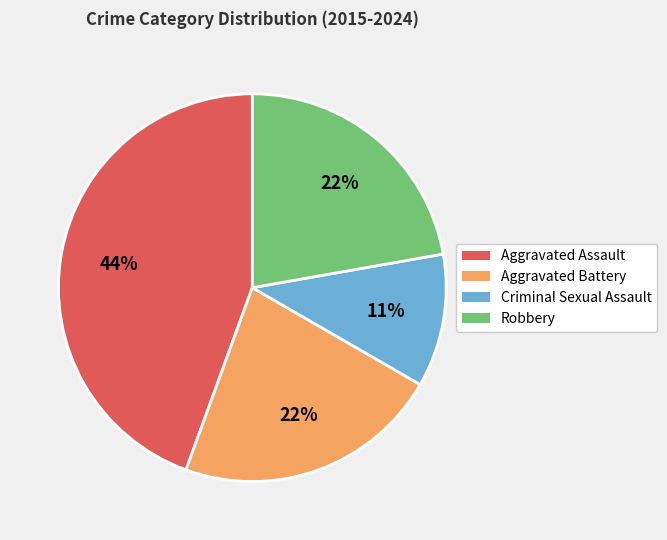

Is it true that Aggravated Battery is 22% of the pie?

True